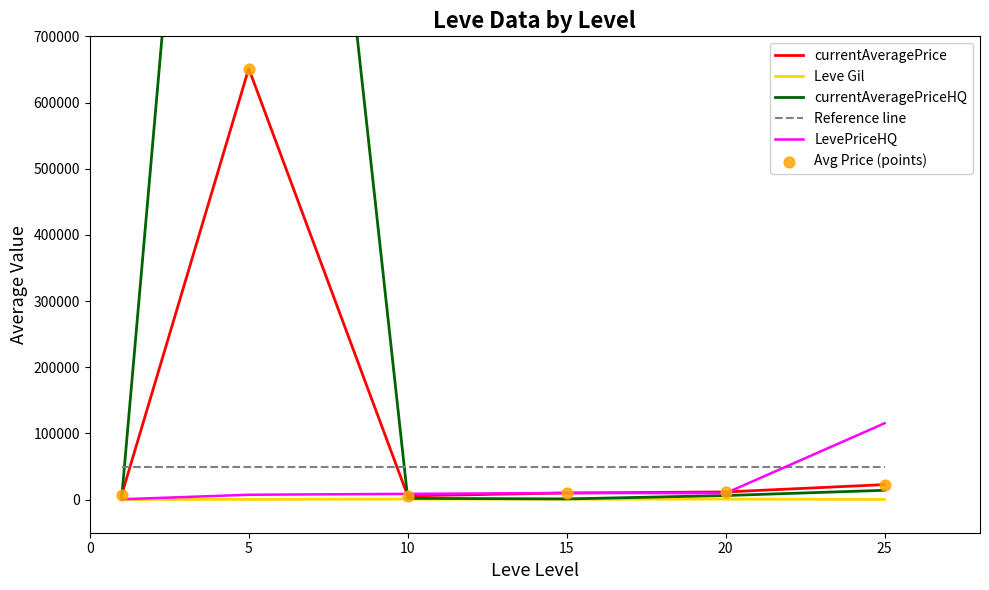

Which series reaches the minimum Y coordinate?

Leve Gil